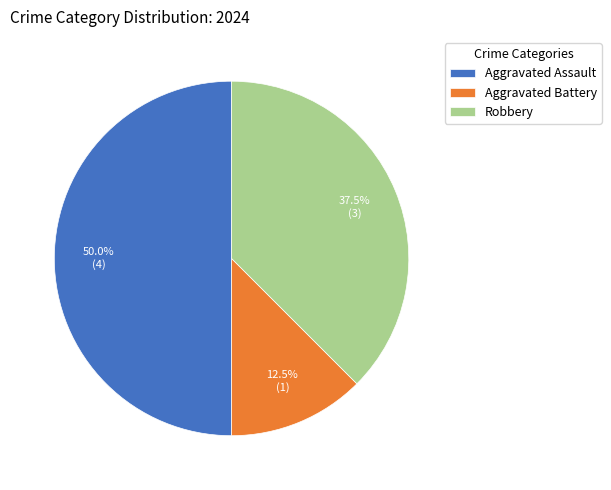

How many segments does this pie chart have?

3